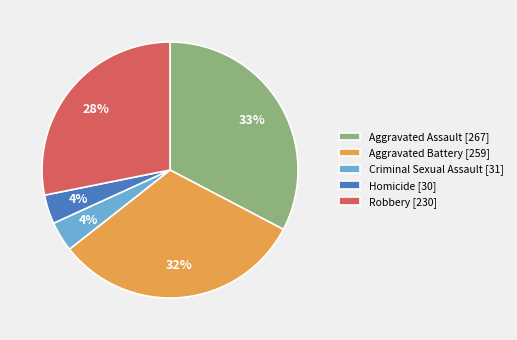

Between Aggravated Assault [267] and Criminal Sexual Assault [31], which is larger?

Aggravated Assault [267]